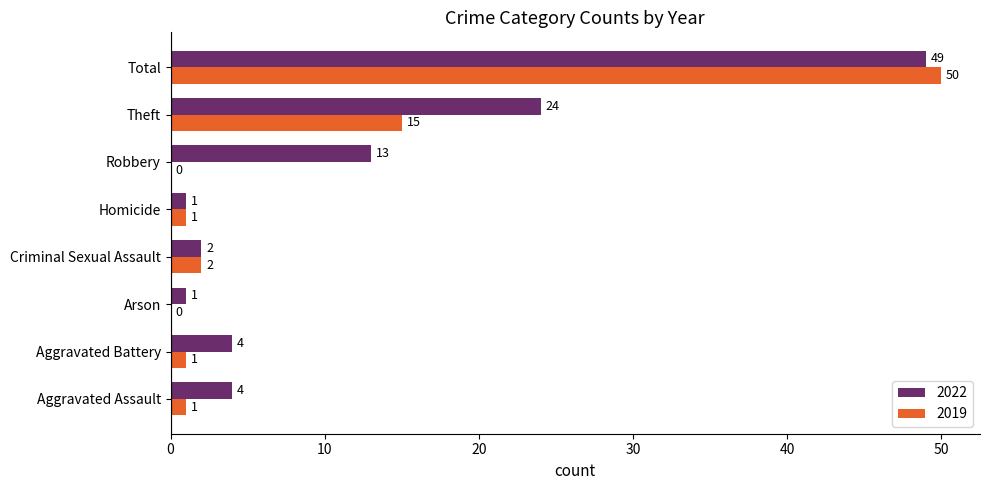

At which label is 2022 closest to 25?

Theft